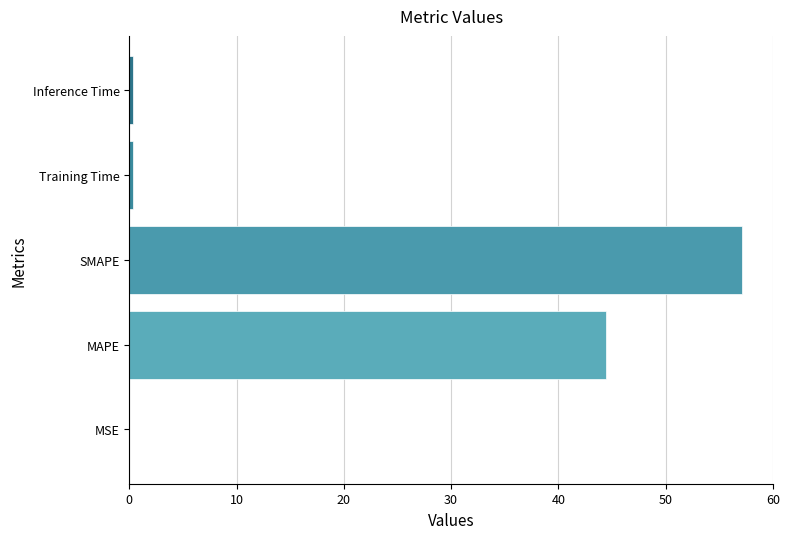

Between SMAPE and Training Time, which is larger?

SMAPE